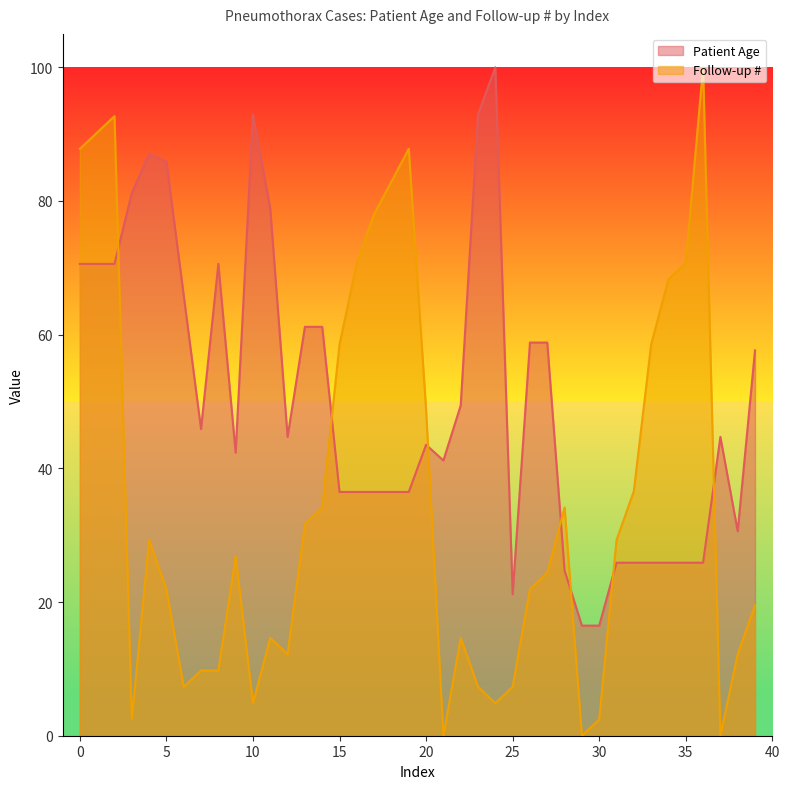

The Follow-up # series shows 9.8 at 7. True or false?

True